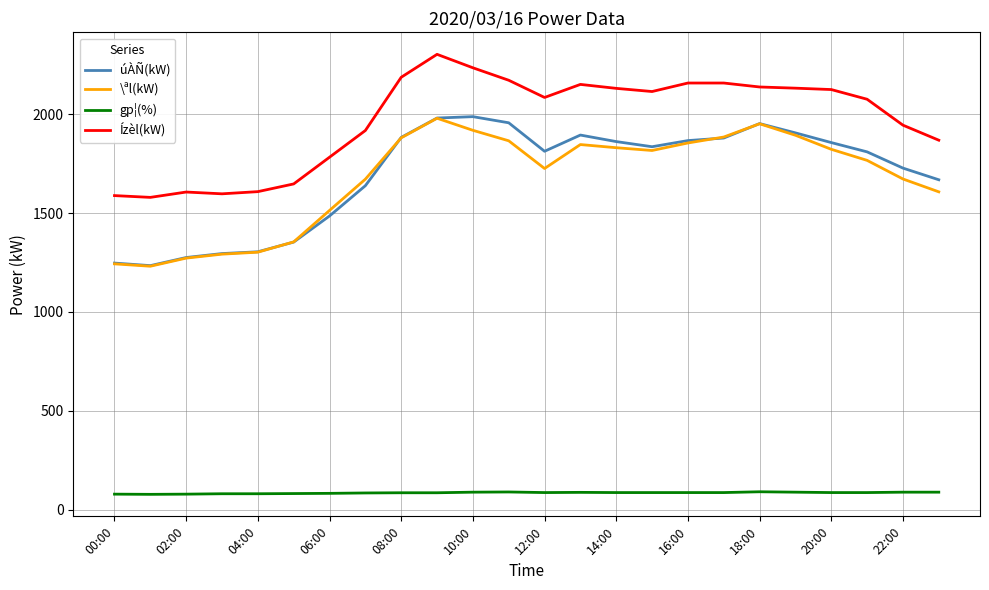

True or false: gp¦(%) and \ªl(kW) intersect in this chart.

False